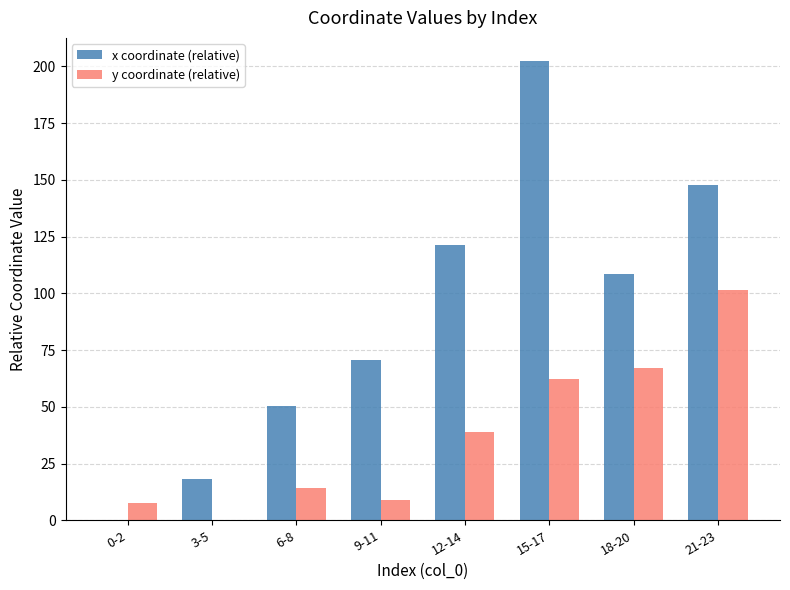

What is the greatest value displayed?

202.4